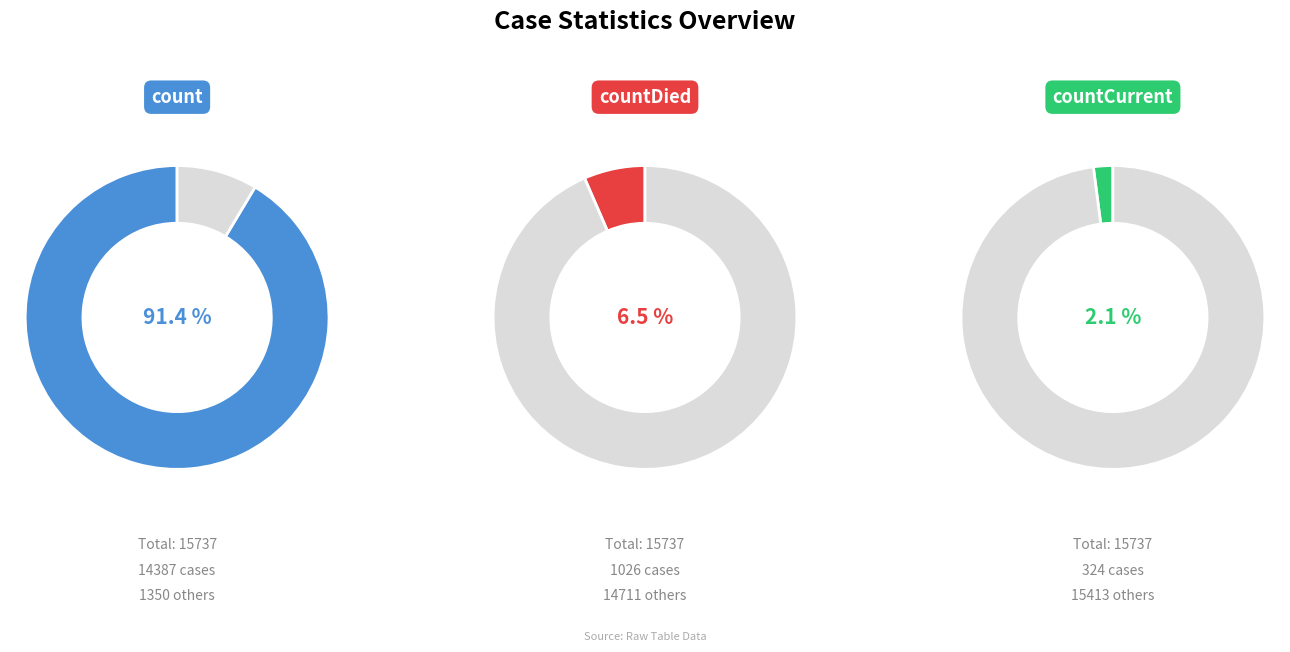

To the nearest percent, what percentage of the pie is count?

91%